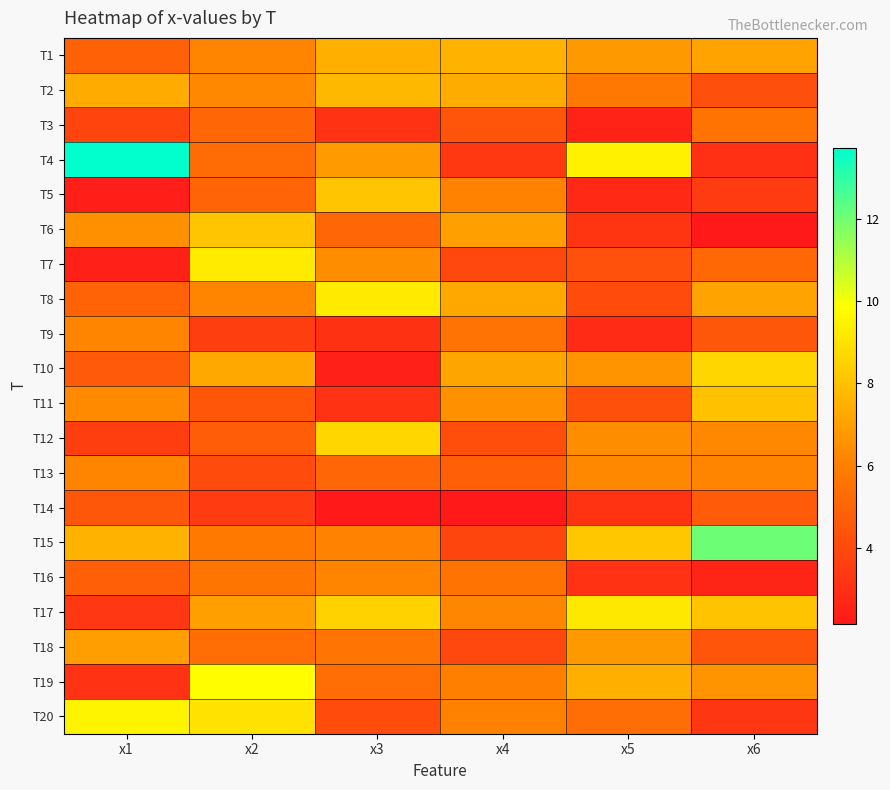

Rank the series at x2 from highest to lowest value.

T19, T7, T20, T6, T10, T17, T2, T1, T8, T15, T16, T18, T4, T3, T5, T12, T11, T13, T9, T14